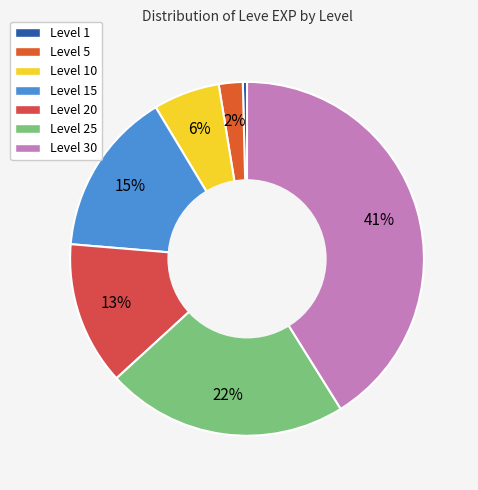

Is Level 1 the majority of the pie?

No